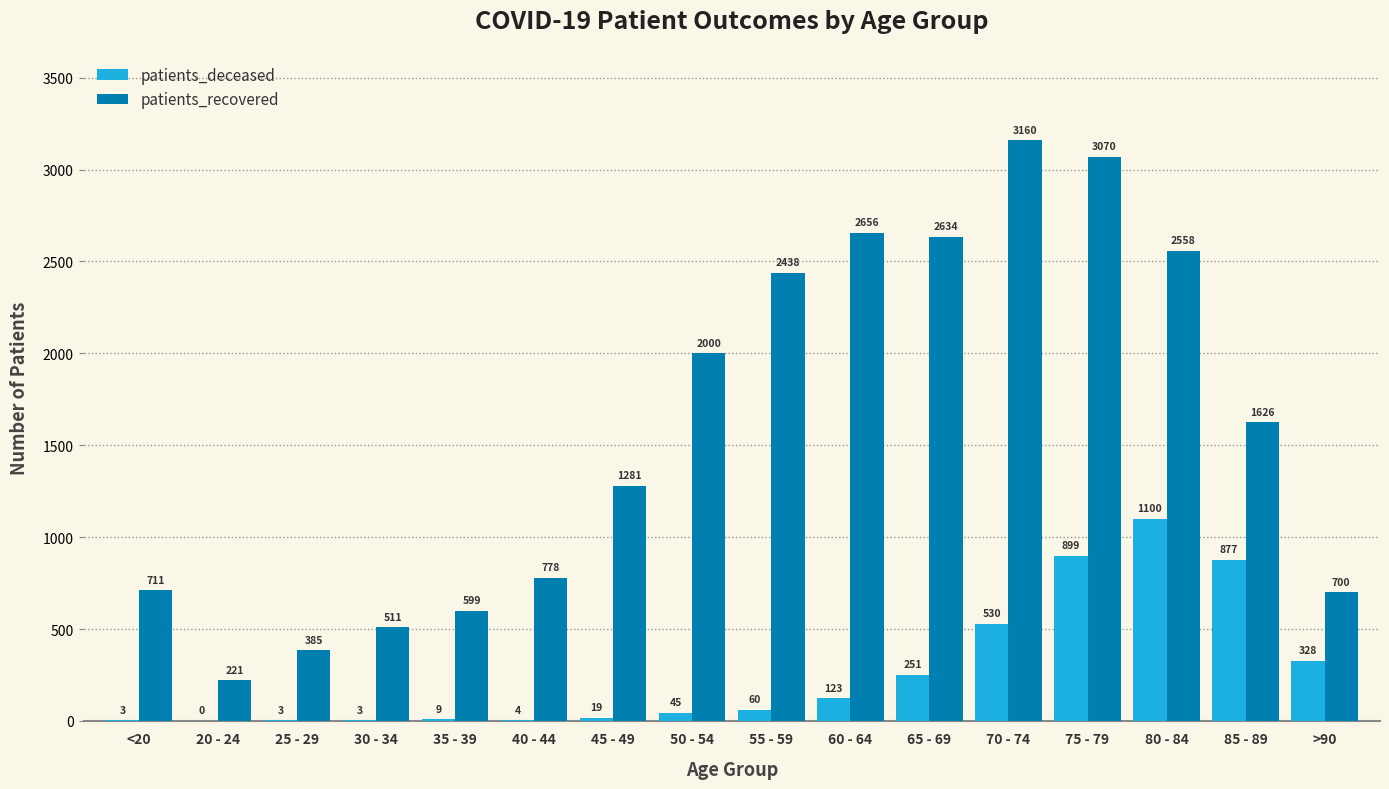

Where is patients_deceased nearest to the value 550?

70 - 74